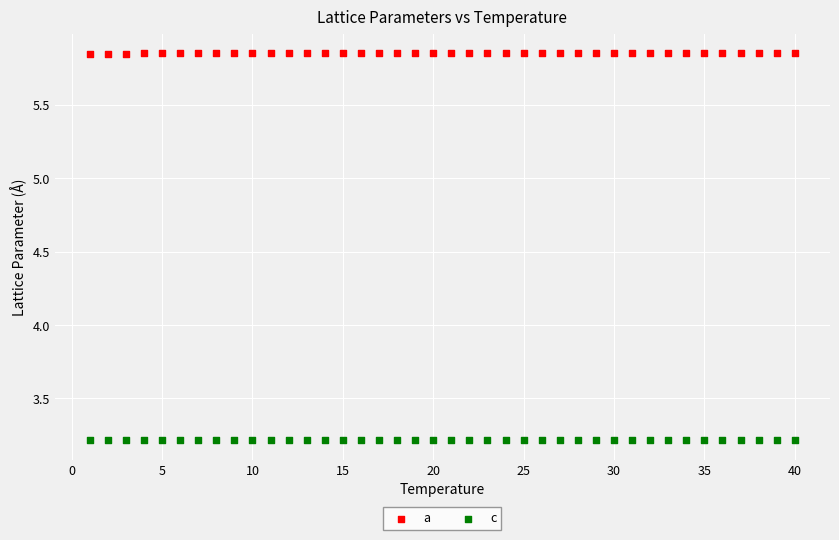

Which series reaches the minimum Y coordinate?

c